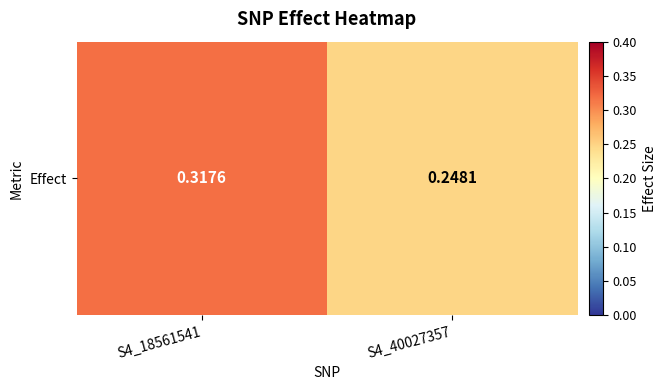

Which label corresponds to the largest value in the chart?

S4_18561541